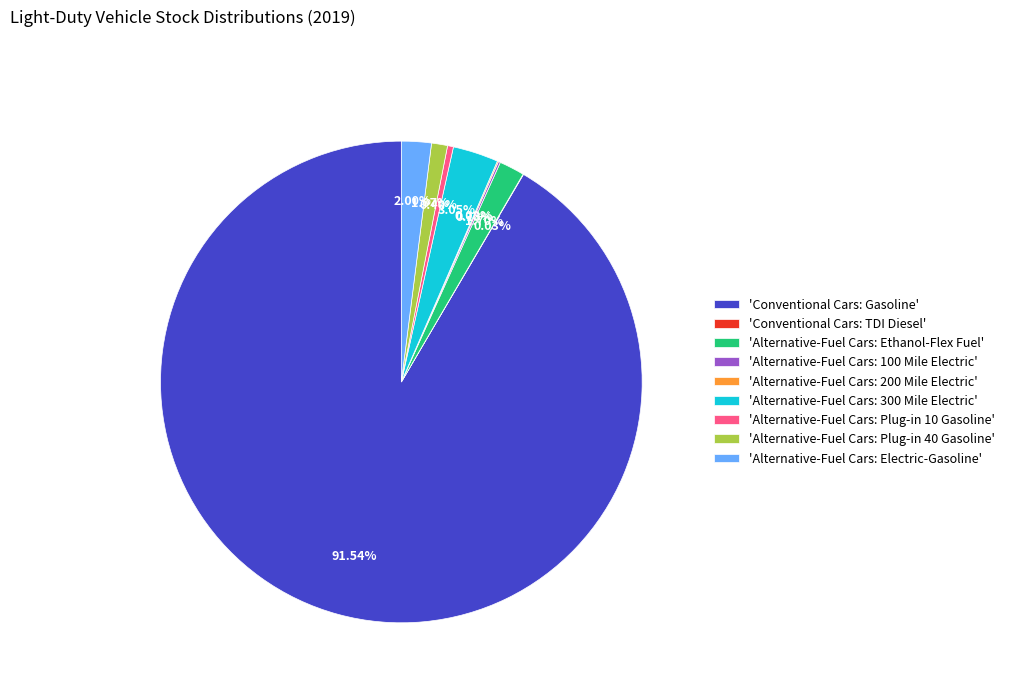

To the nearest percent, what is the average slice percentage?

11%